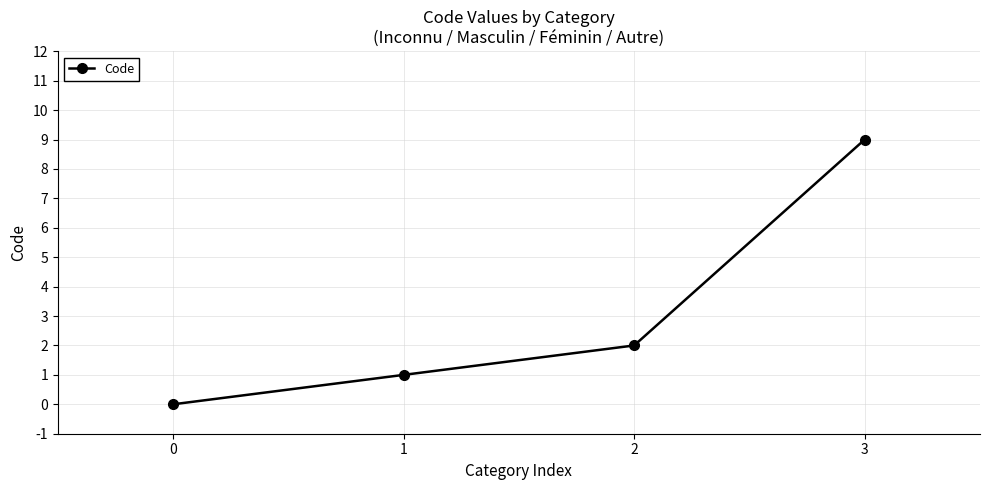

What is the change in value from 0 to 2?

+2